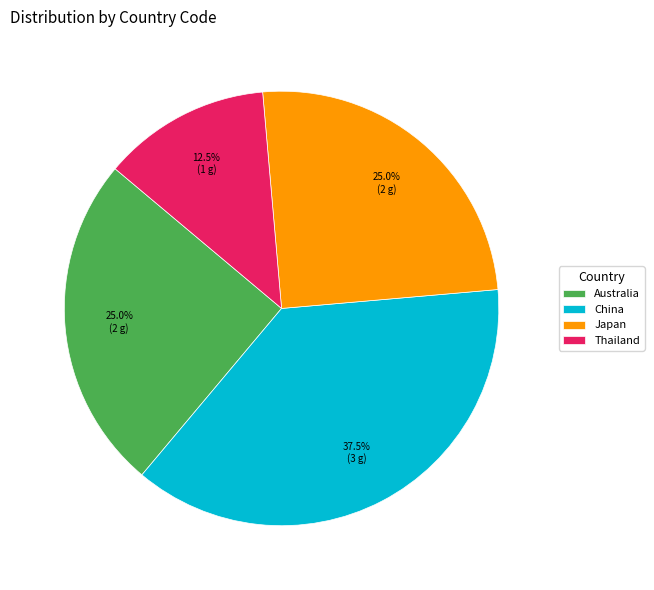

Combined, what portion of the pie is Thailand and Australia?

37.5%